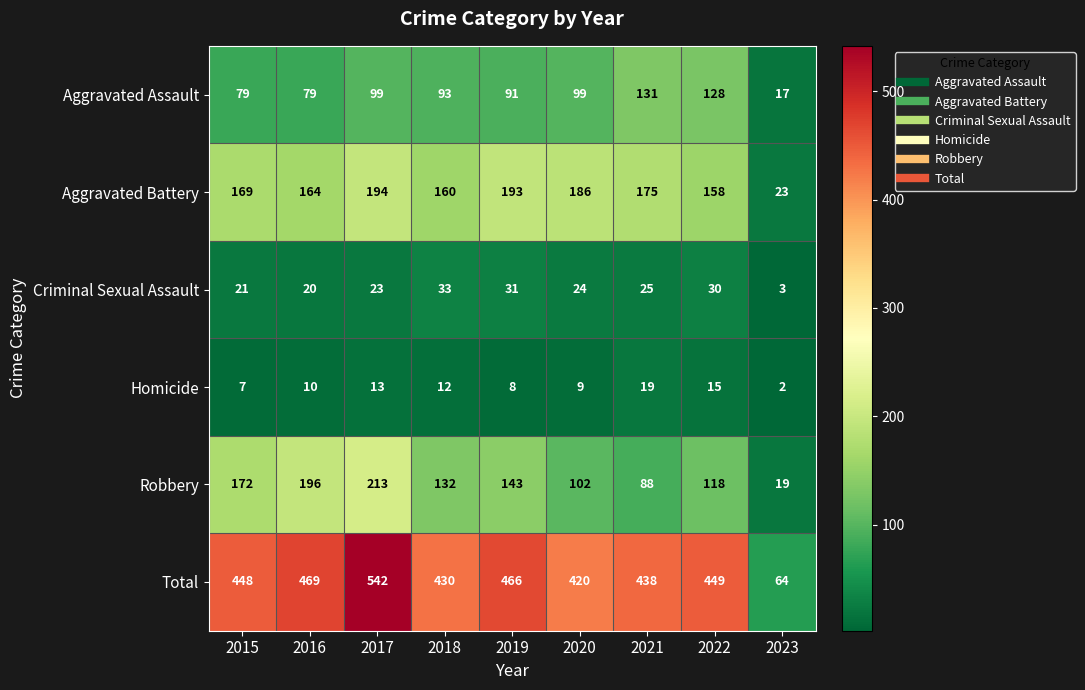

How many categories are shown in the chart?

9